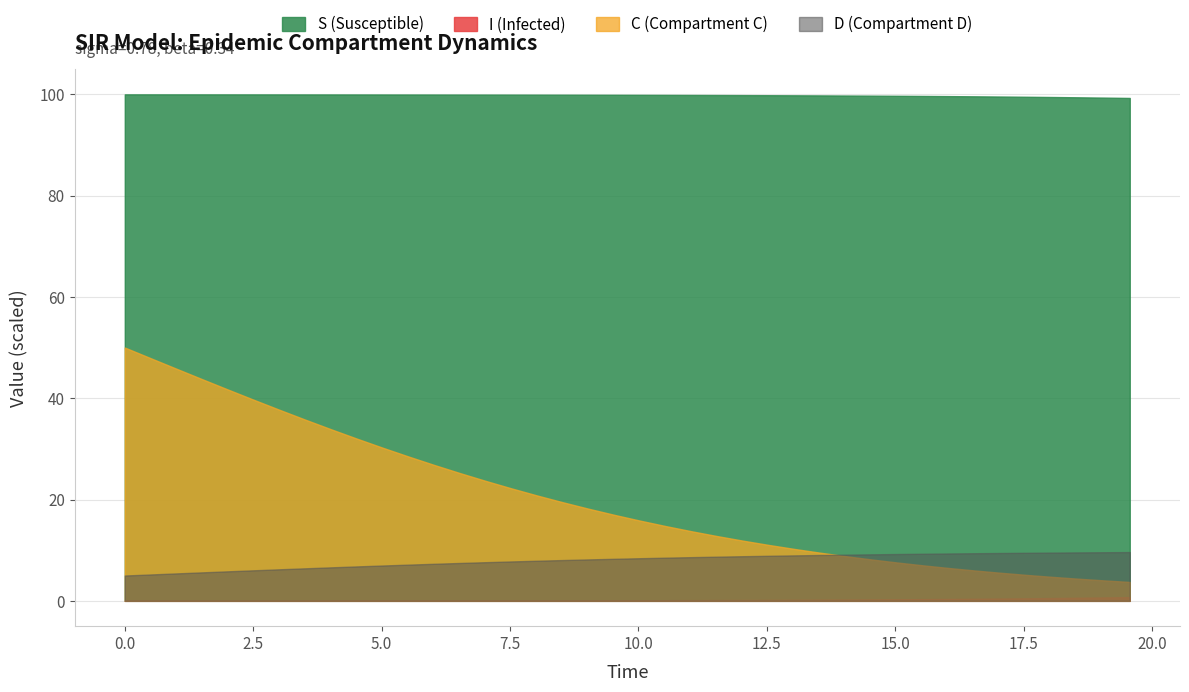

What is the minimum value for C (Compartment C)?

3.7